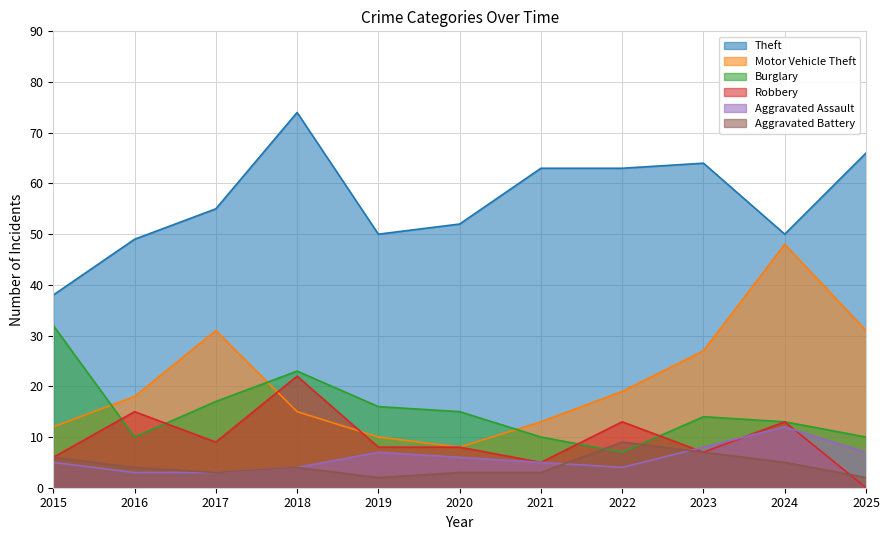

Reading left to right, what are all the values shown in this chart?

Theft: 38	49	55	74	50	52	63	63	64	50	66
Motor Vehicle Theft: 12	18	31	15	10	8	13	19	27	48	31
Burglary: 32	10	17	23	16	15	10	7	14	13	10
Robbery: 6	15	9	22	8	8	5	13	7	13	0
Aggravated Assault: 5	3	3	4	7	6	5	4	8	12	7
Aggravated Battery: 6	4	3	4	2	3	3	9	7	5	2